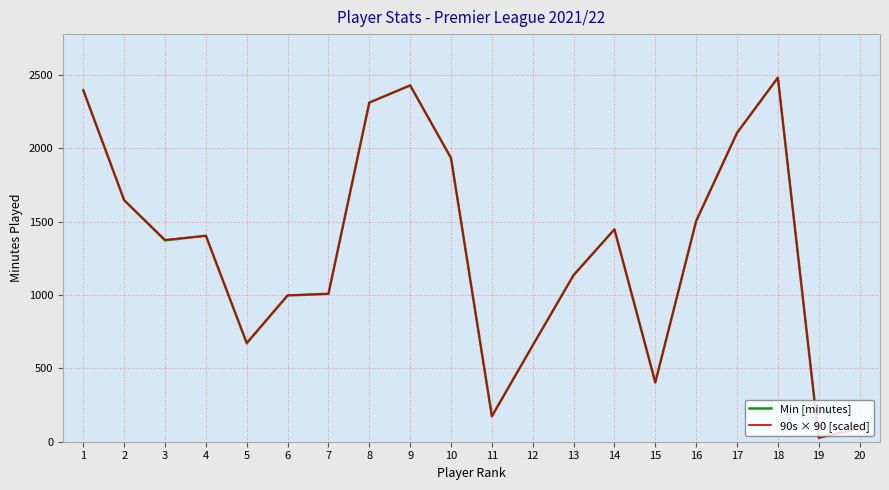

At how many categories does at least one series exceed 2369?

3